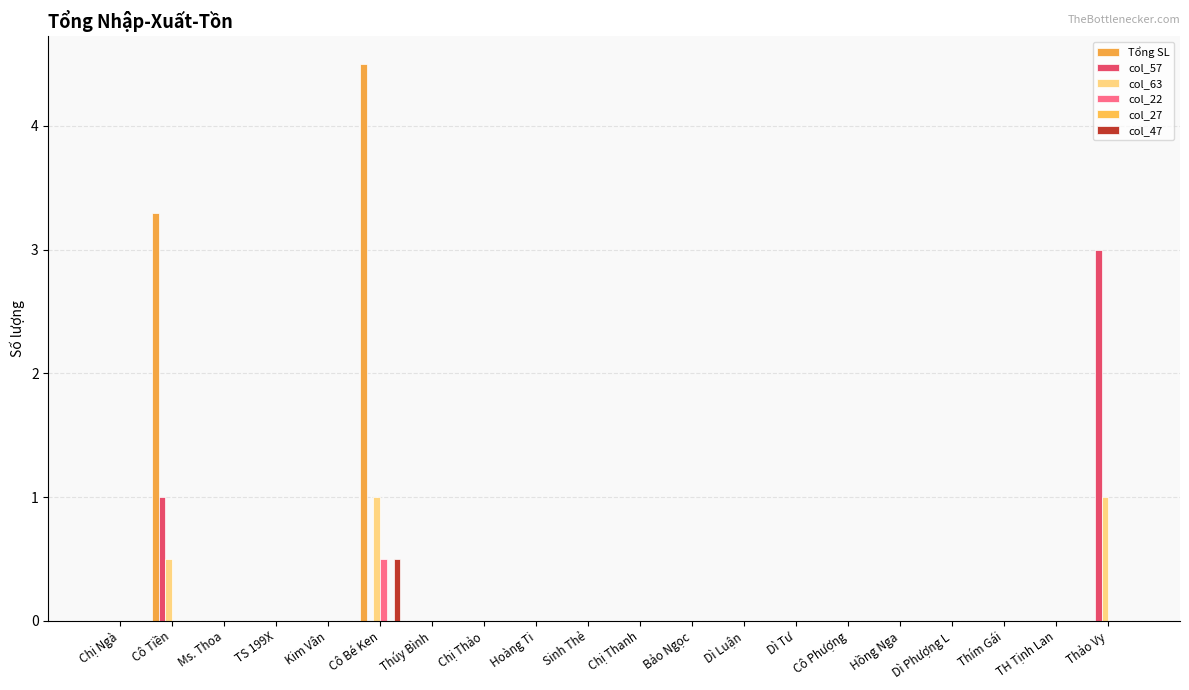

The value of Tổng SL at Kim Vân is -2.8. True or false?

False